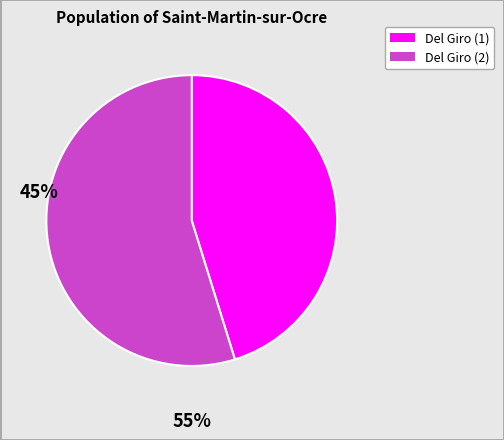

Is there a majority slice in this chart?

Yes